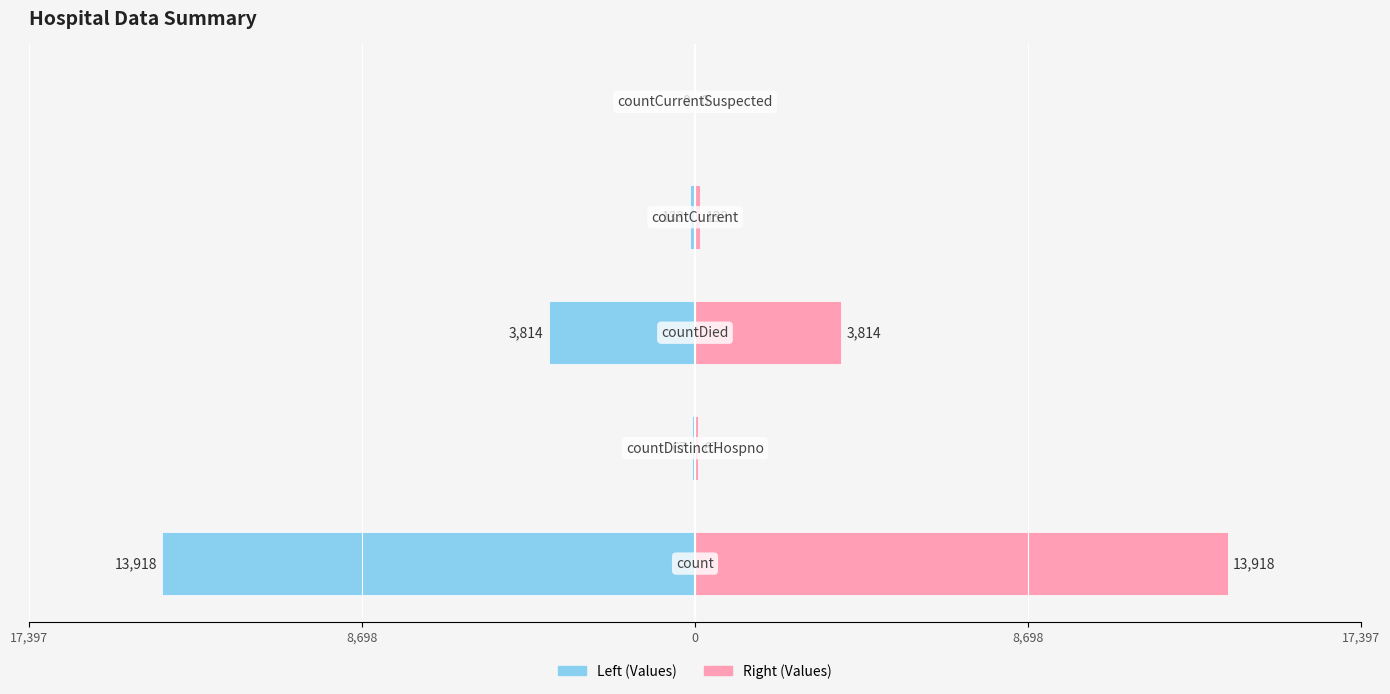

Rank the series by their maximum value, from highest to lowest.

Values (mirror), Values